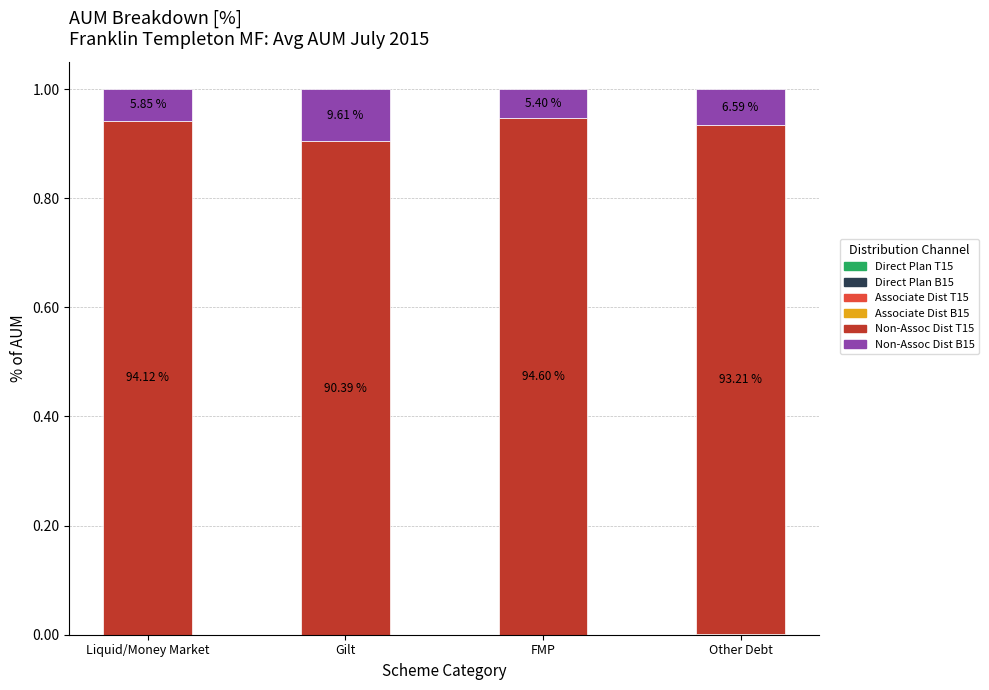

What is the total value across all series at Other Debt?

1.0